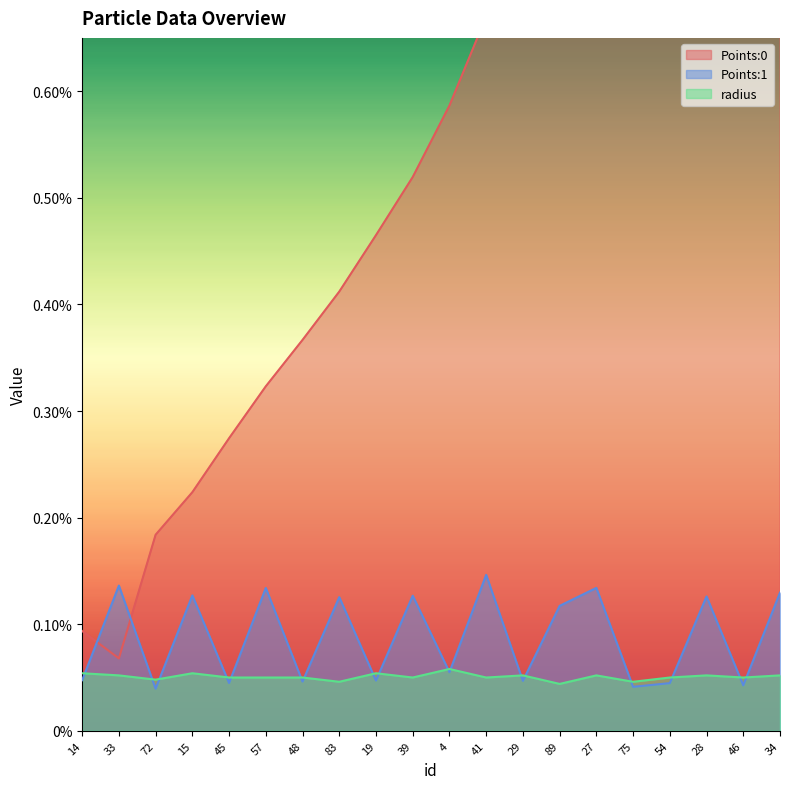

Reading right to left, list all the values displayed in this chart.

Points:0: 0.0	0.0	0.0	0.0	0.0	0.0	0.0	0.0	0.0	0.0	0.0	0.0	0.0	0.0	0.0	0.0	0.0	0.0	0.0	0.0
Points:1: 0.0	0.0	0.0	0.0	0.0	0.0	0.0	0.0	0.0	0.0	0.0	0.0	0.0	0.0	0.0	0.0	0.0	0.0	0.0	0.0
radius: 0.0	0.0	0.0	0.0	0.0	0.0	0.0	0.0	0.0	0.0	0.0	0.0	0.0	0.0	0.0	0.0	0.0	0.0	0.0	0.0